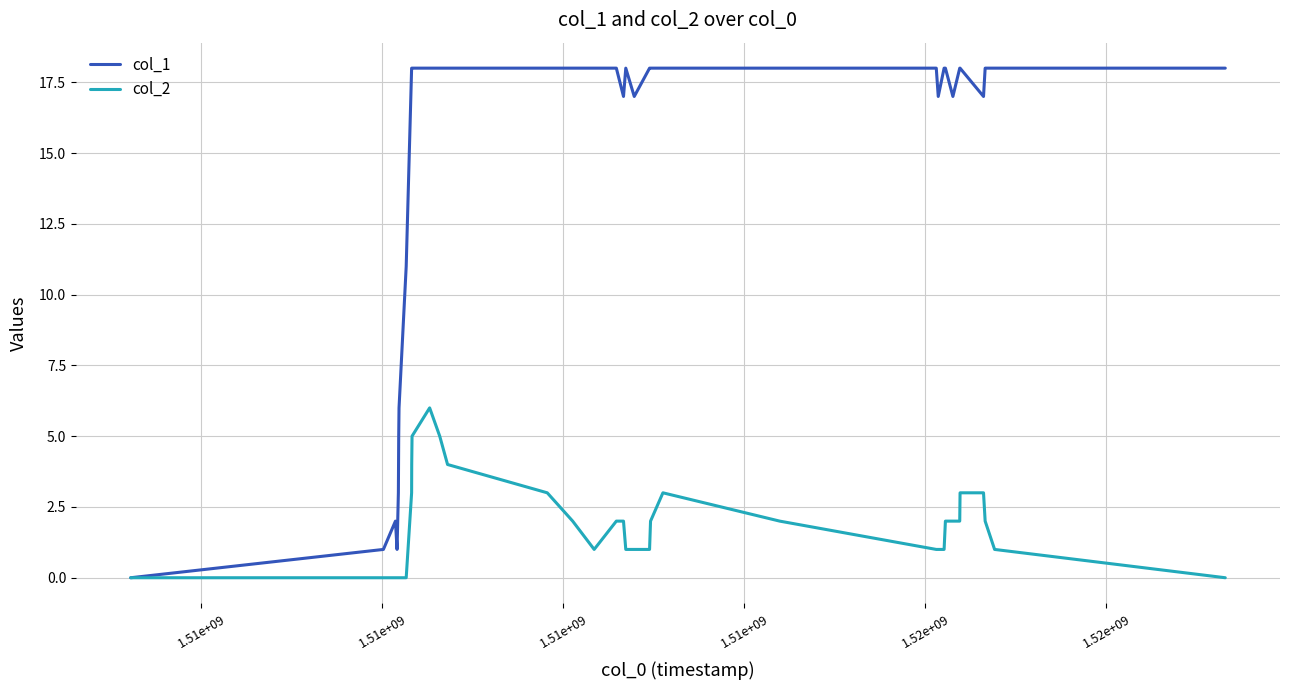

Which series has the largest range (max minus min)?

col_1